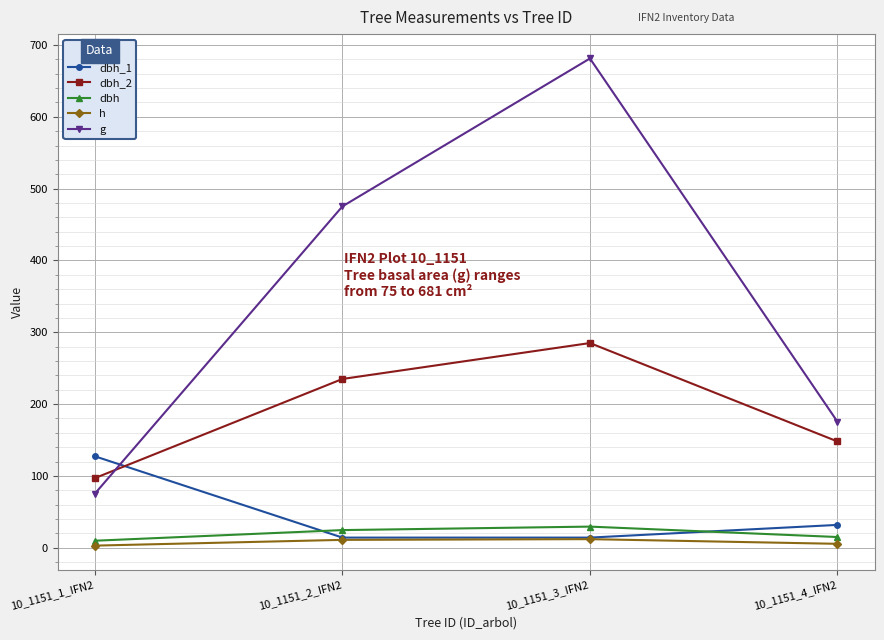

Rank the series at 10_1151_4_IFN2 from highest to lowest value.

g, dbh_2, dbh_1, dbh, h